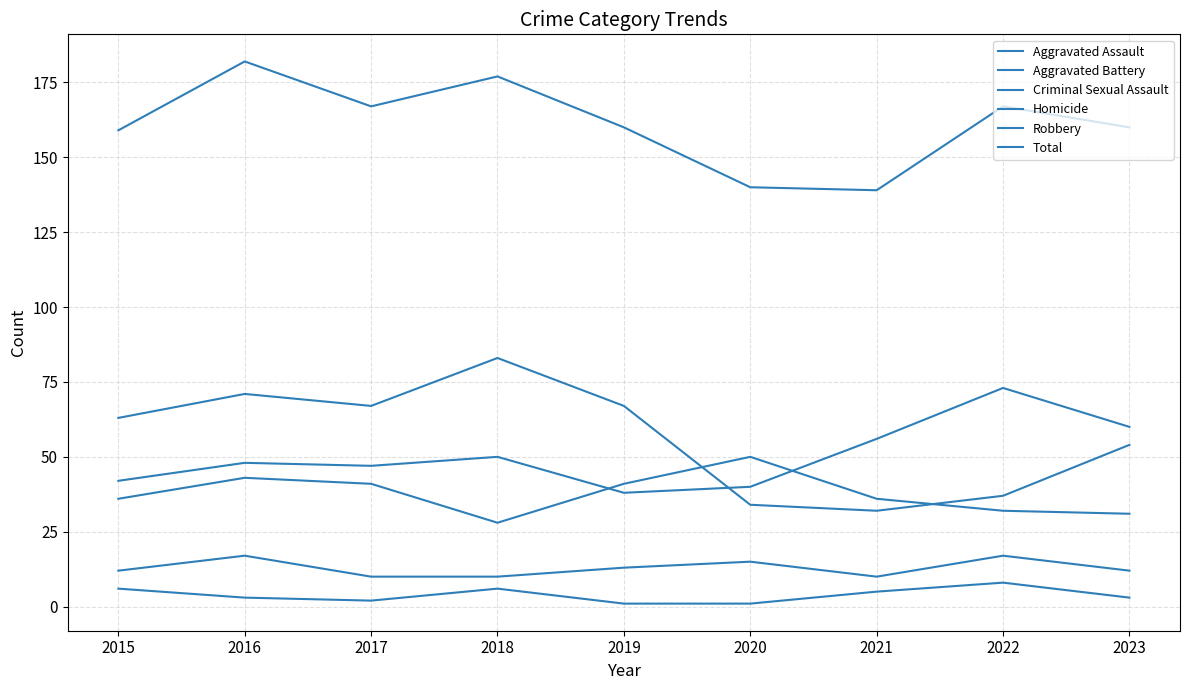

What is the difference between the maximum and minimum values in the Criminal Sexual Assault series?

7